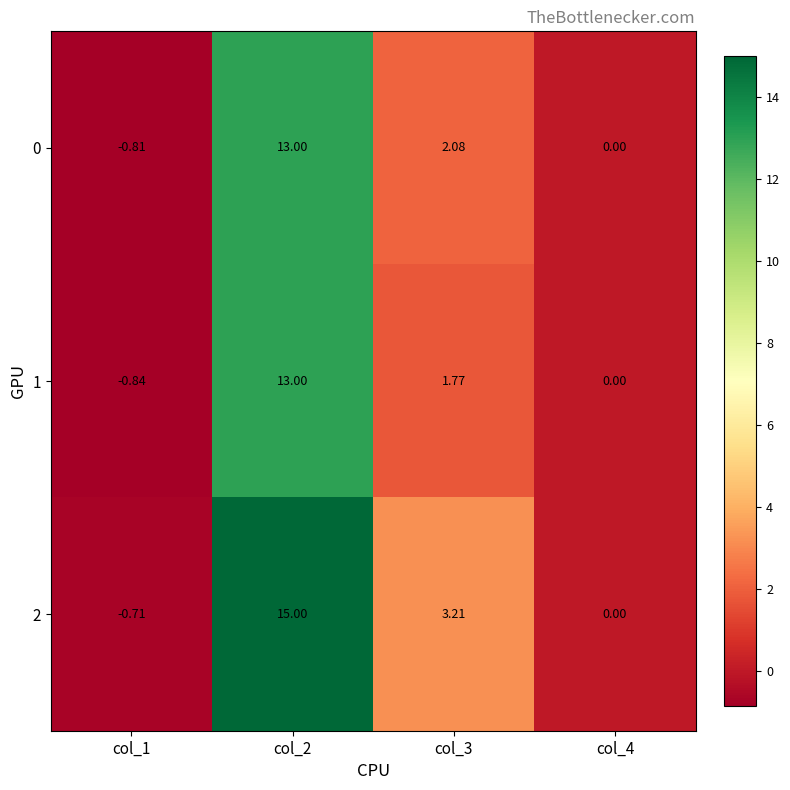

How many values in the 1 series exceed 1?

2